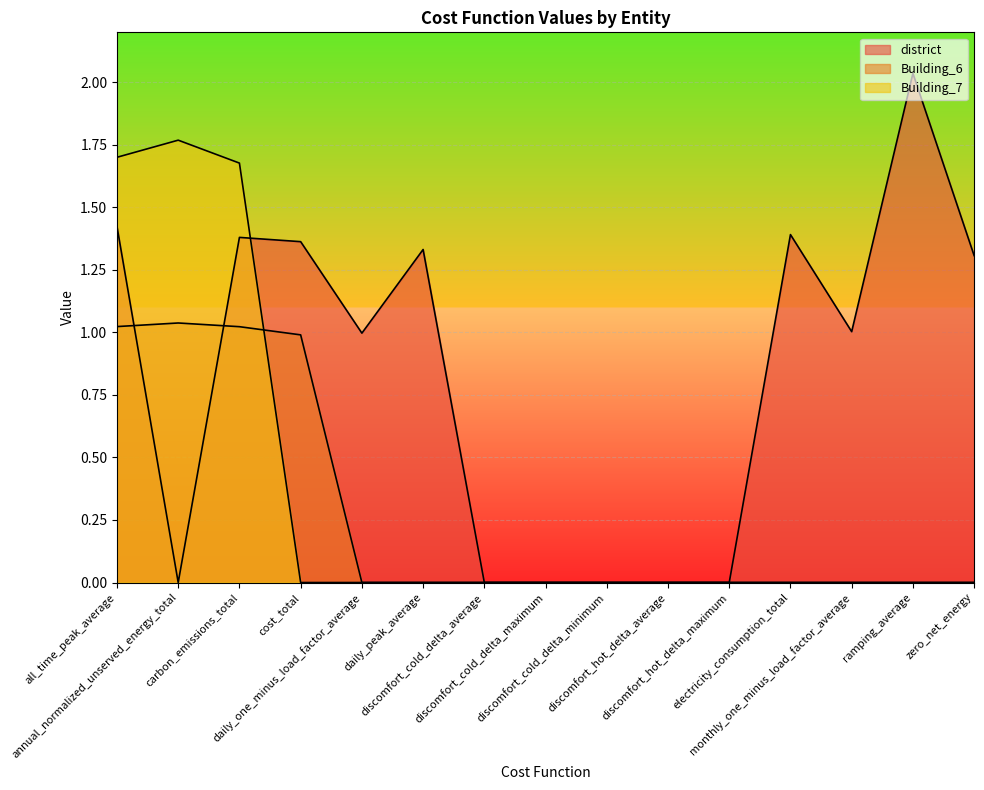

The value of Building_6 at daily_one_minus_load_factor_average is 0.0. True or false?

True